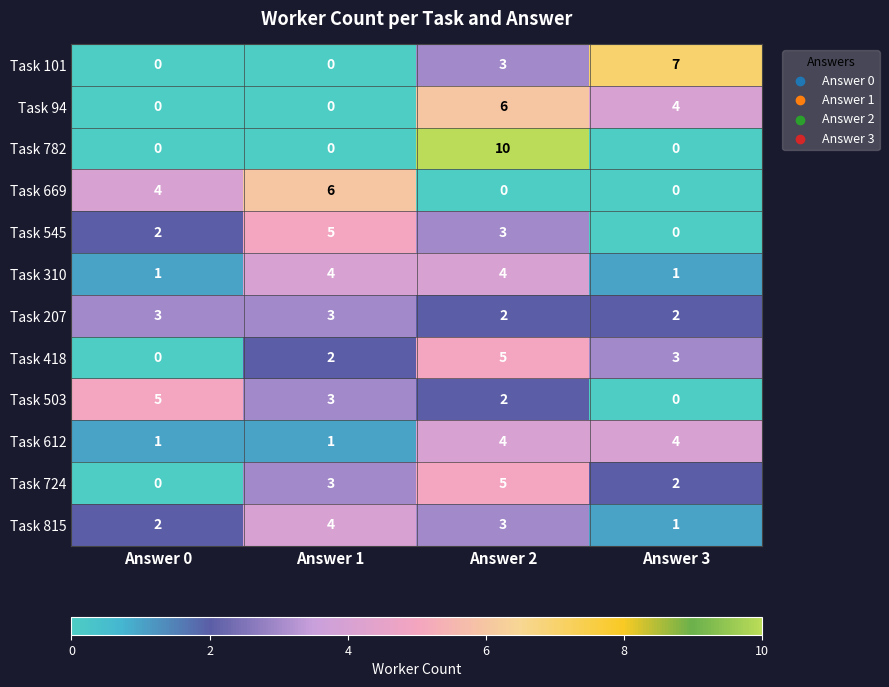

Count the number of categories in the chart.

4